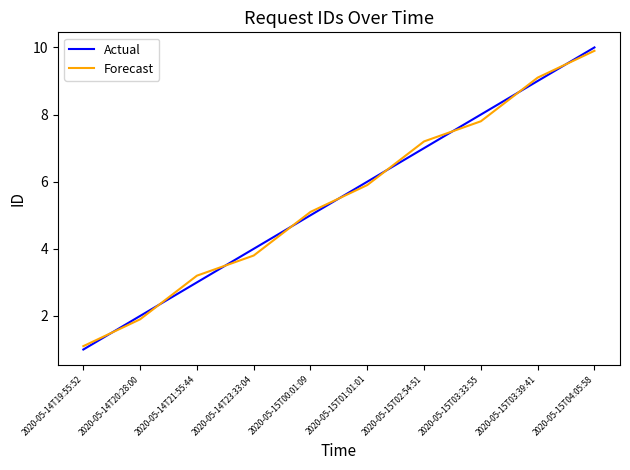

At which category is the sum across all series the highest?

2020-05-15T04:05:58